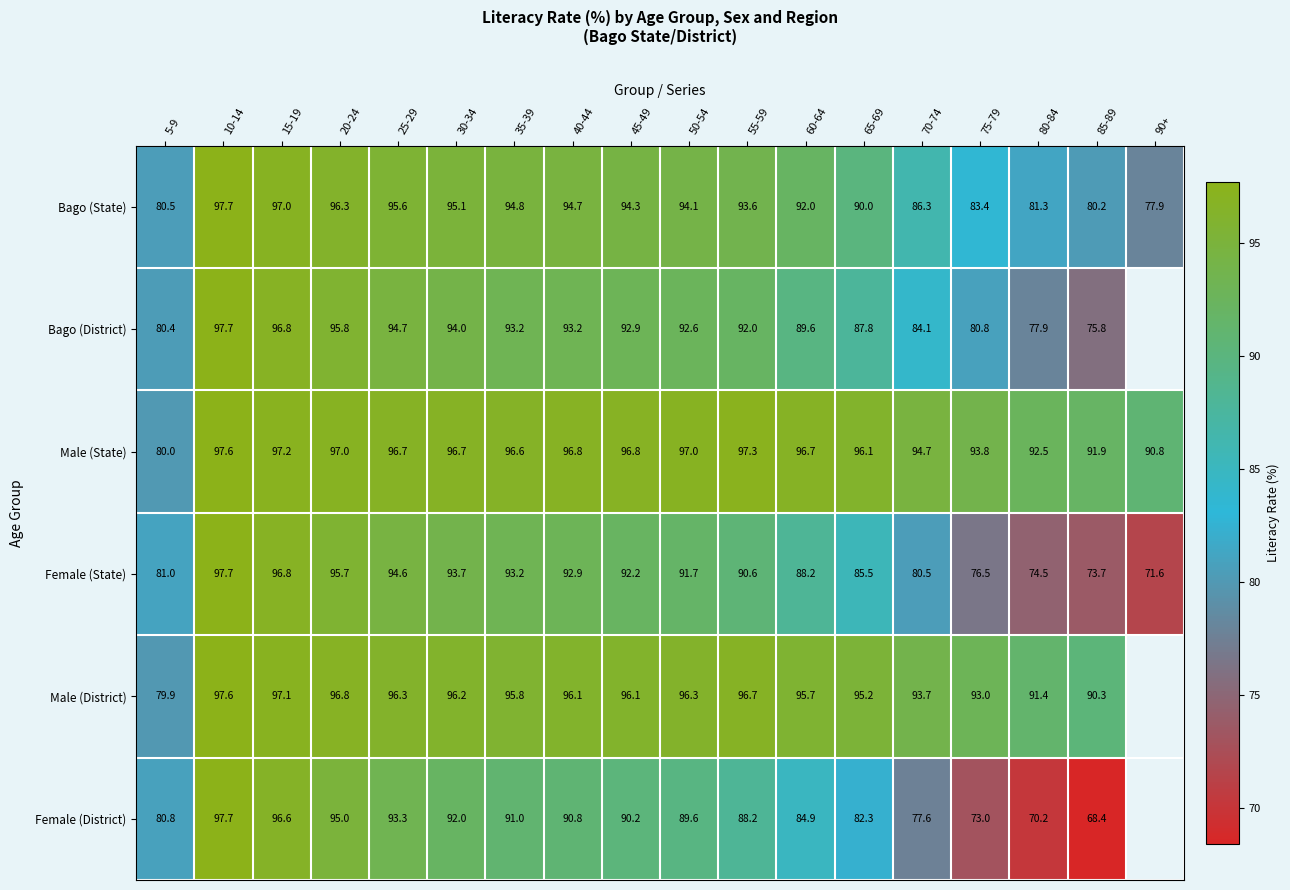

At which label does Female (State) first exceed 91?

10-14